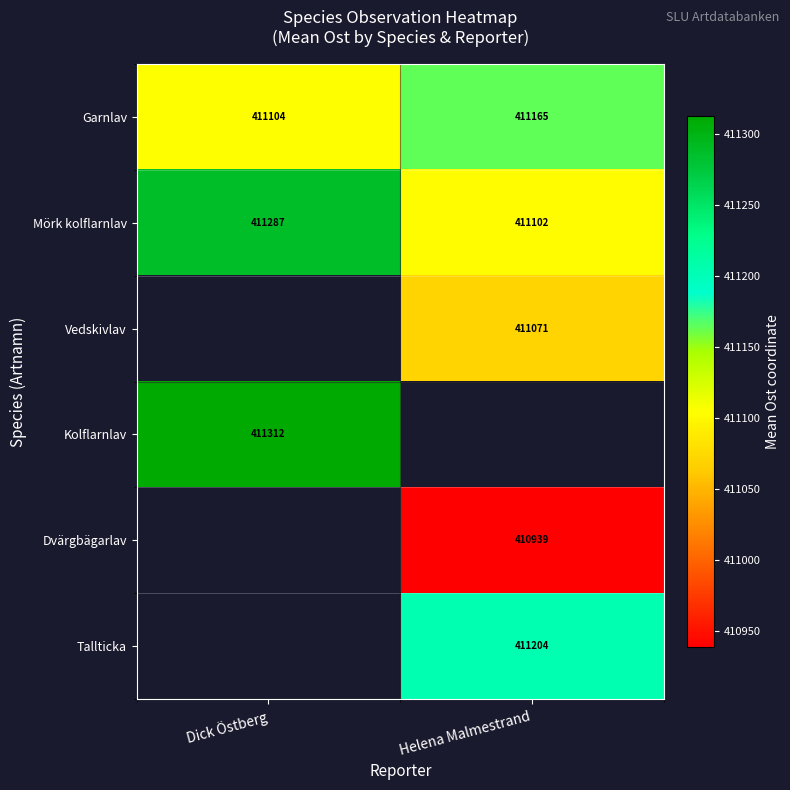

What is the spread (max minus min) of values at Helena Malmestrand?

265.3